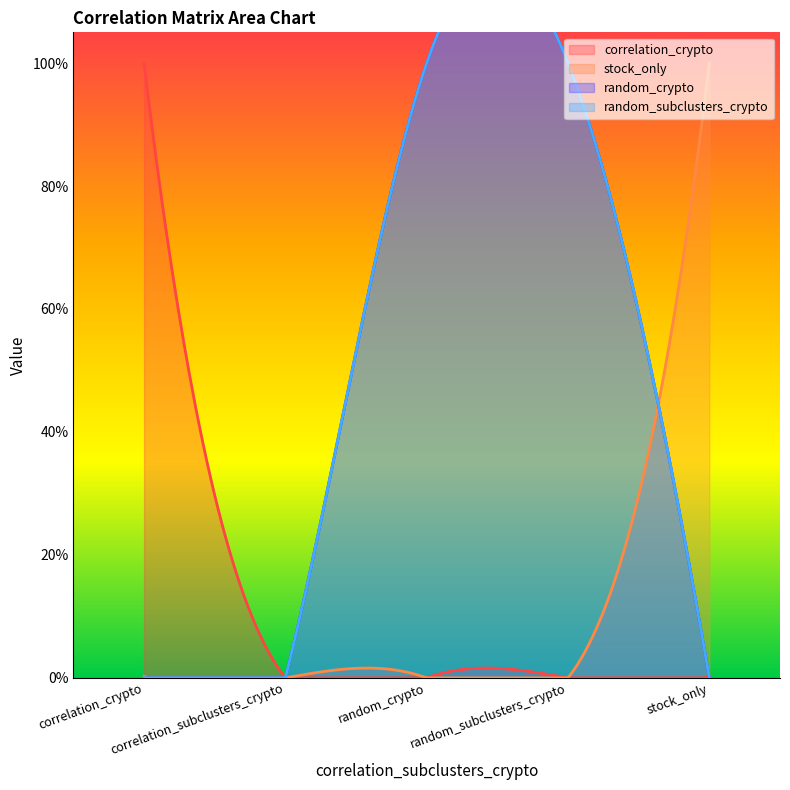

What is the total value across all series at random_subclusters_crypto?

2.0